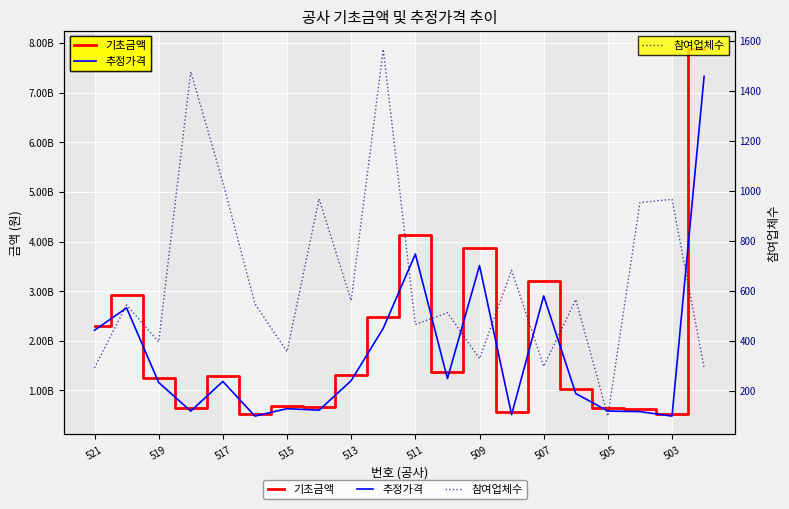

Reading right to left, transcribe all the data shown in this chart.

기초금액: 7873466000	531113000	629090000	643170000	1030667000	3194276000	563365000	3865767000	1362391000	4121990000	2476358820	1316698000	661971000	681574320	531016000	1298710000	641000000	1249528420	2928948000	2304587000
추정가격: 7326666000	482830000	571900000	584700000	936970000	2903887273	512150000	3514333637	1238537274	3747263637	2251235291	1196998180	601791818	632258181	482741819	1180645455	582727273	1159117272	2662680000	2211637000
참여업체수: 292	966	953	98	565	297	682	328	512	465	1567	561	968	356	548	1034	1477	395	543	291